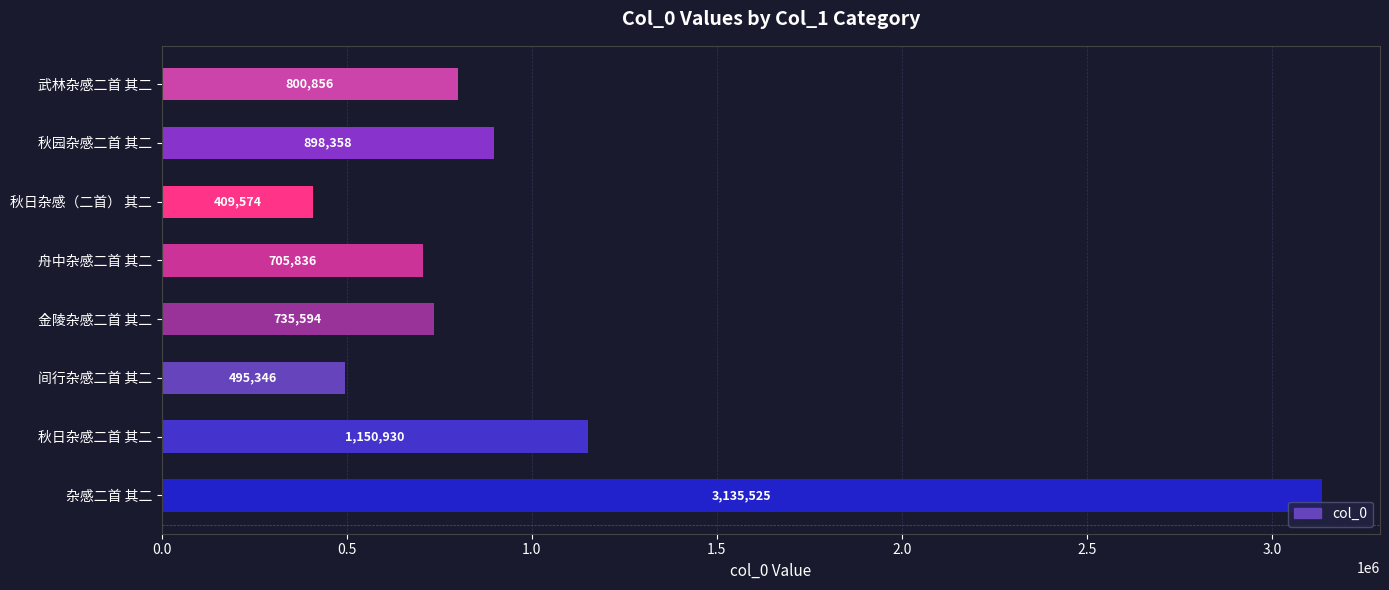

The value at 秋日杂感（二首） 其二 is 409574. True or false?

True